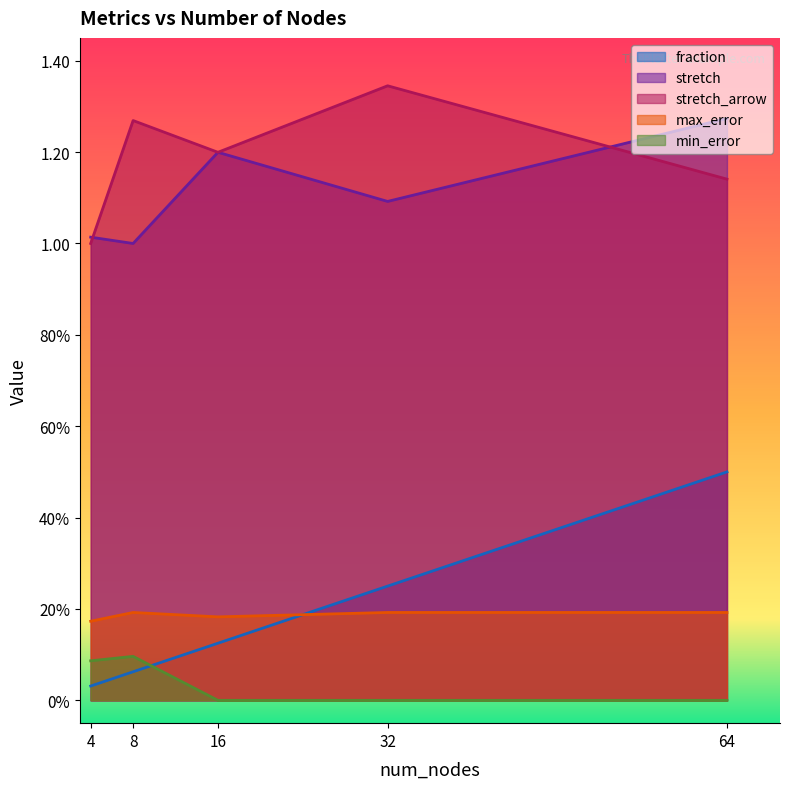

Where is the first local maximum for stretch_arrow?

8